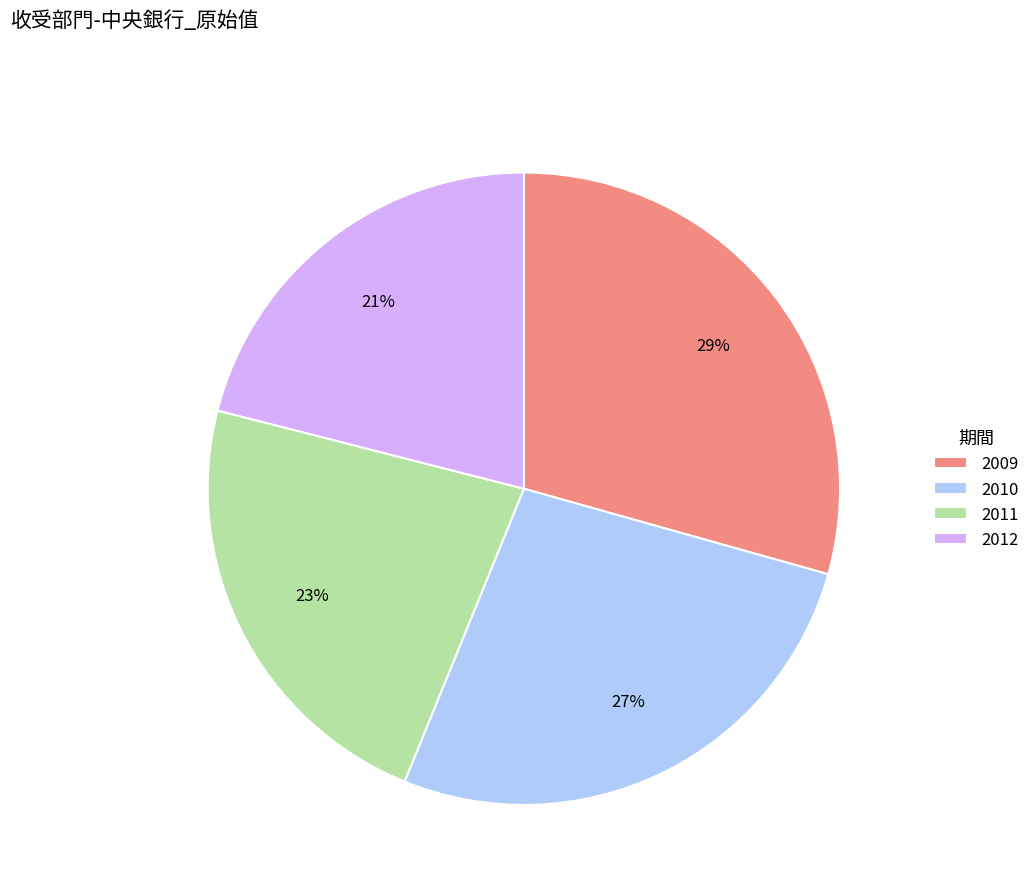

How many segments does this pie chart have?

4